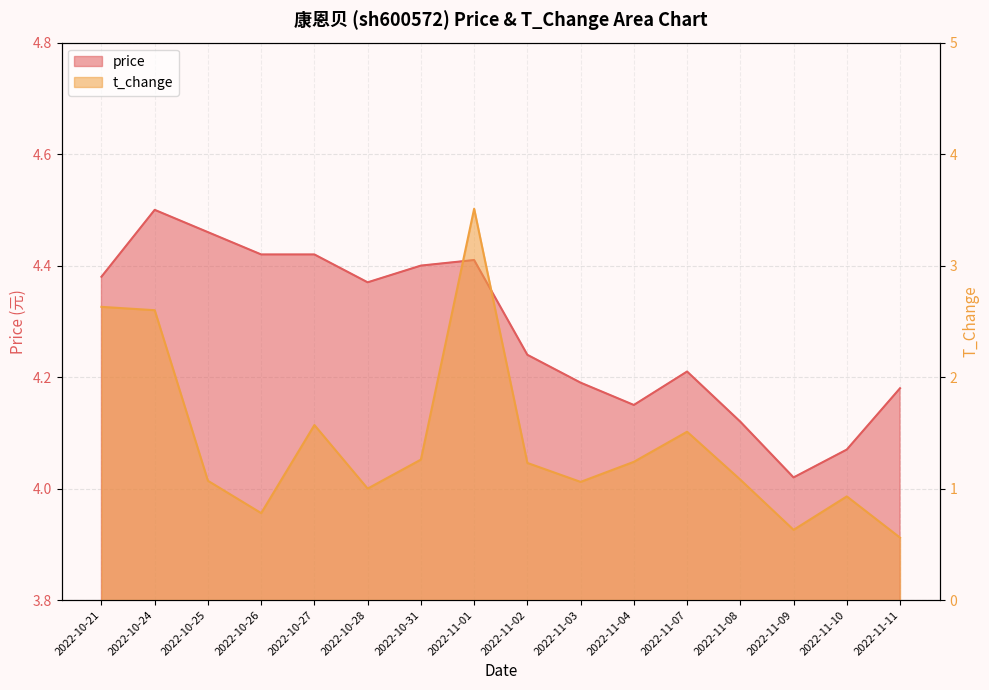

What is the total value across all series at 2022-11-01?

7.9